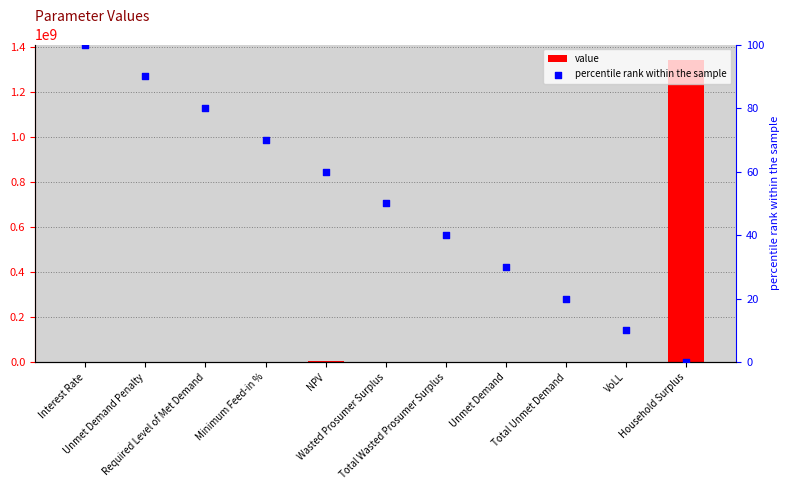

What are all the series names shown in the legend?

value, percentile rank within the sample